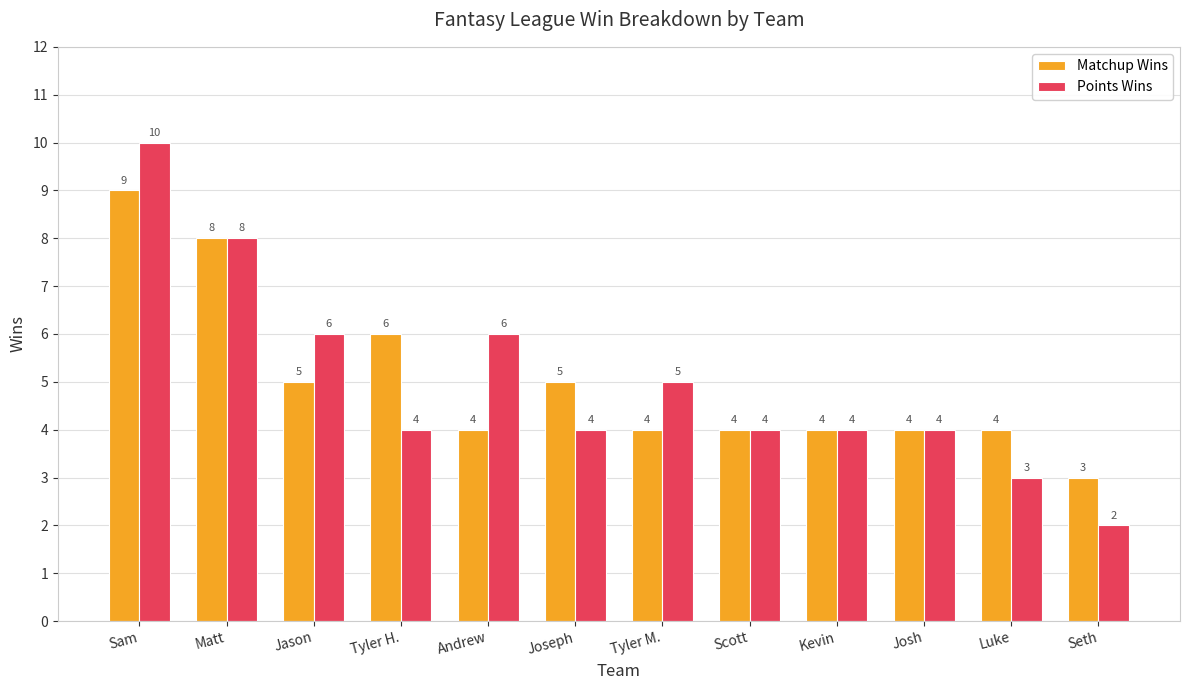

What is the total value across all series at Jason?

11